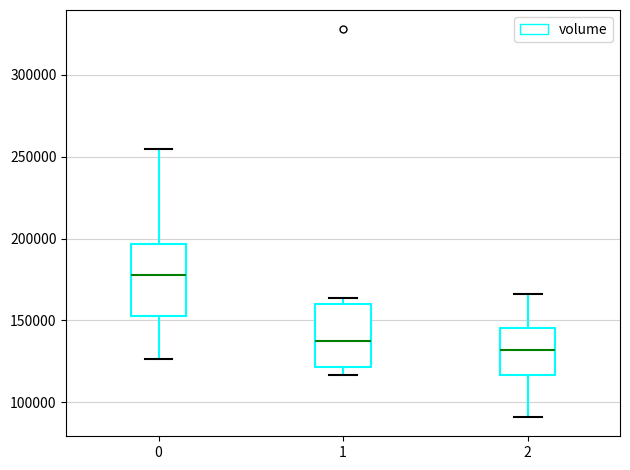

Reading left to right, transcribe this box plot: for each box, give where its median line is, the range the box spans, and where its two whiskers end, as read against the y-axis. The values are not printed on the chart, so give them approximately, as read against the axis.

0: median 180000, box 155000 to 195000, whiskers 125000 to 255000
1: median 135000, box 120000 to 160000, whiskers 115000 to 165000
2: median 130000, box 115000 to 145000, whiskers 90000 to 165000